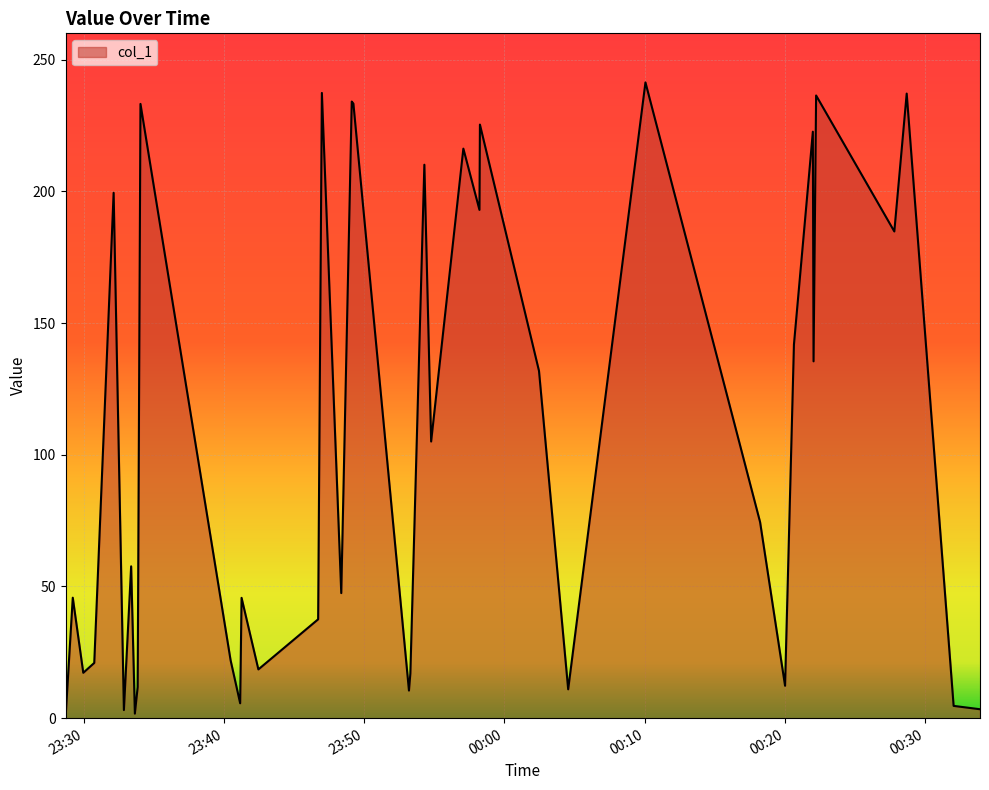

What is the difference between the maximum and minimum values?

241.4